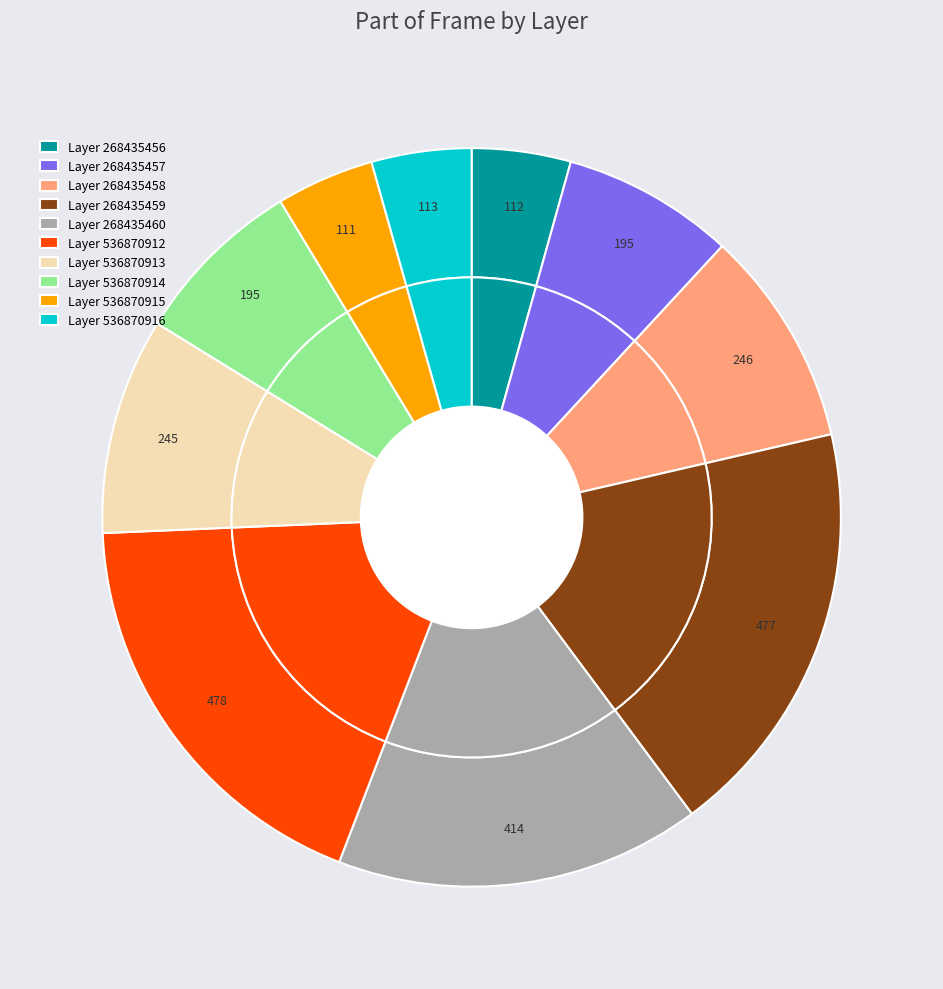

To the nearest percent, what portion does 536870912 represent?

18%